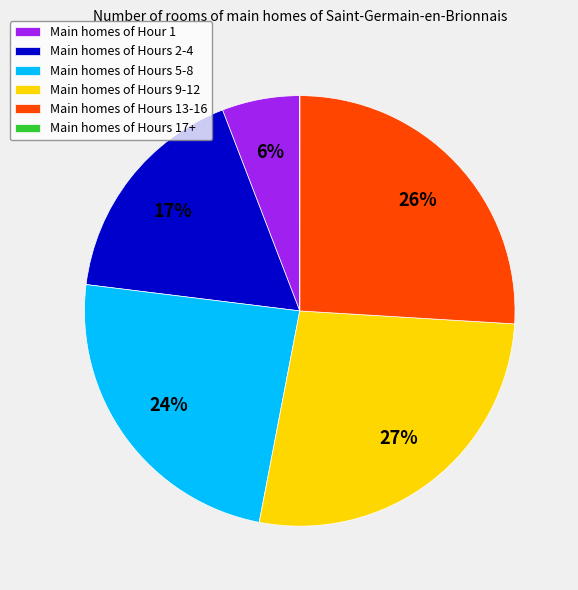

Does any single category account for the majority?

No